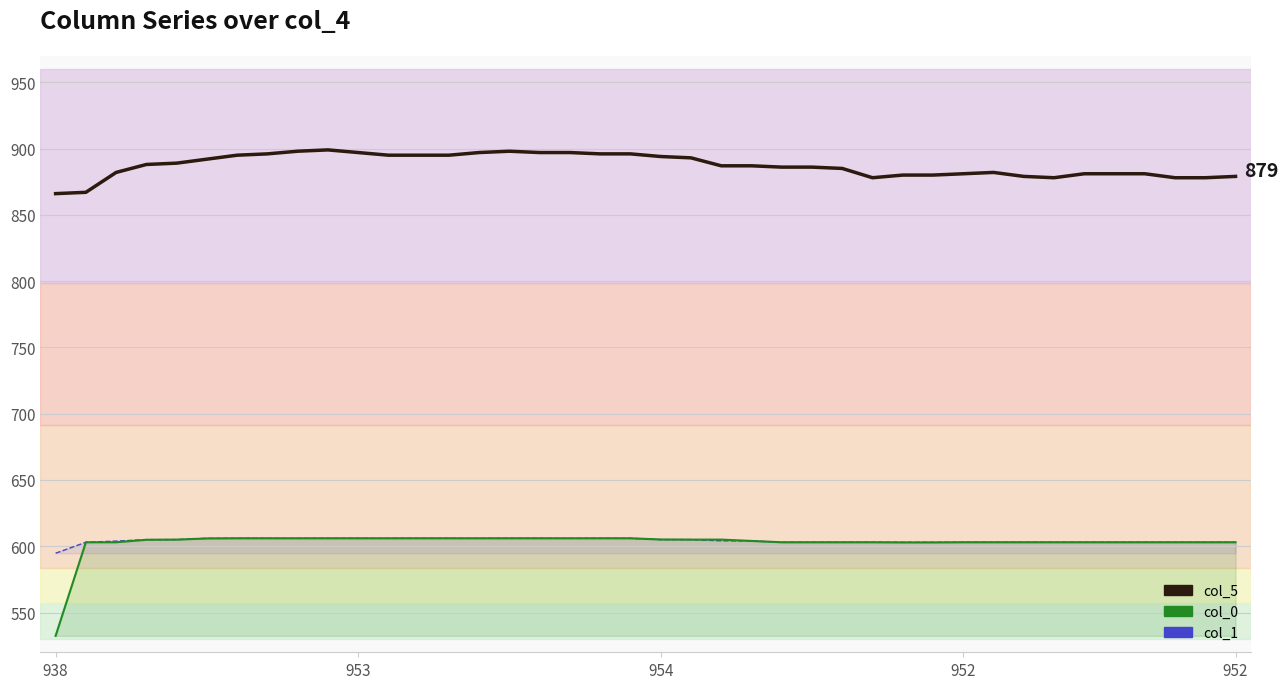

Is the value of col_5 line at 34 greater than the value of col_1 line at 31?

Yes